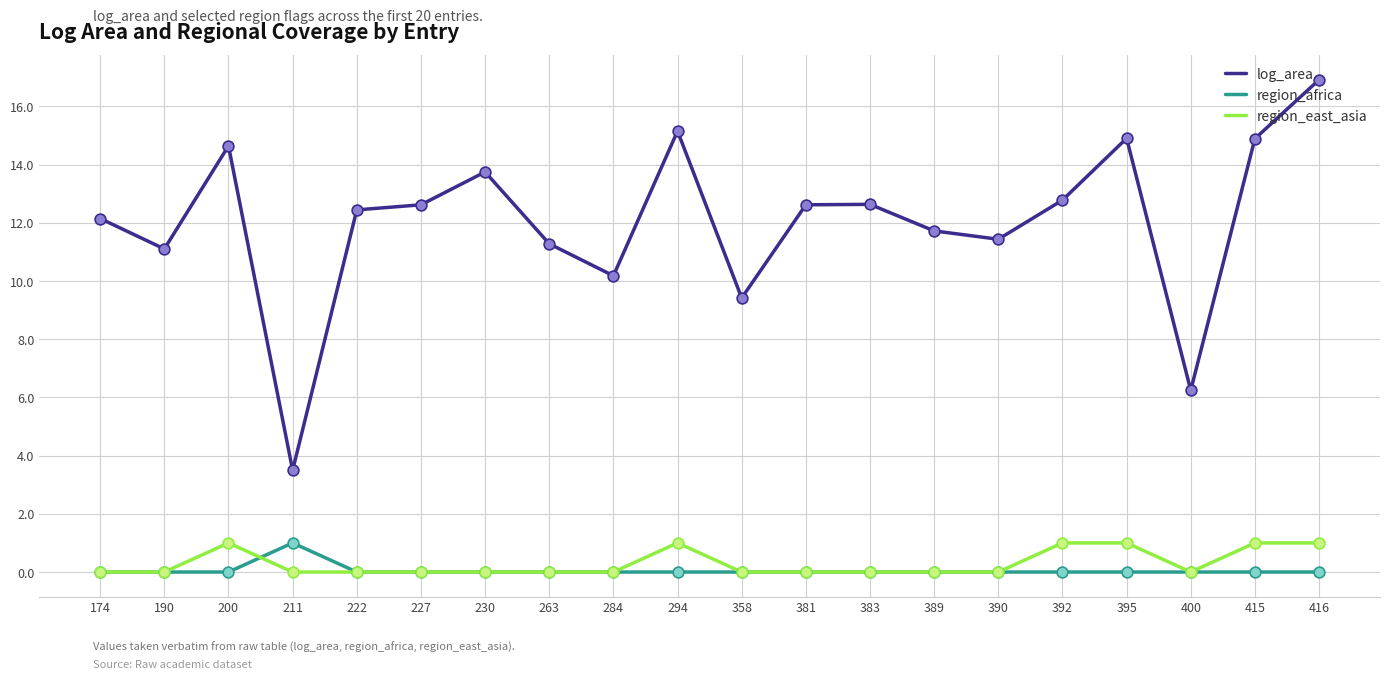

At which category is the sum across all series the highest?

416